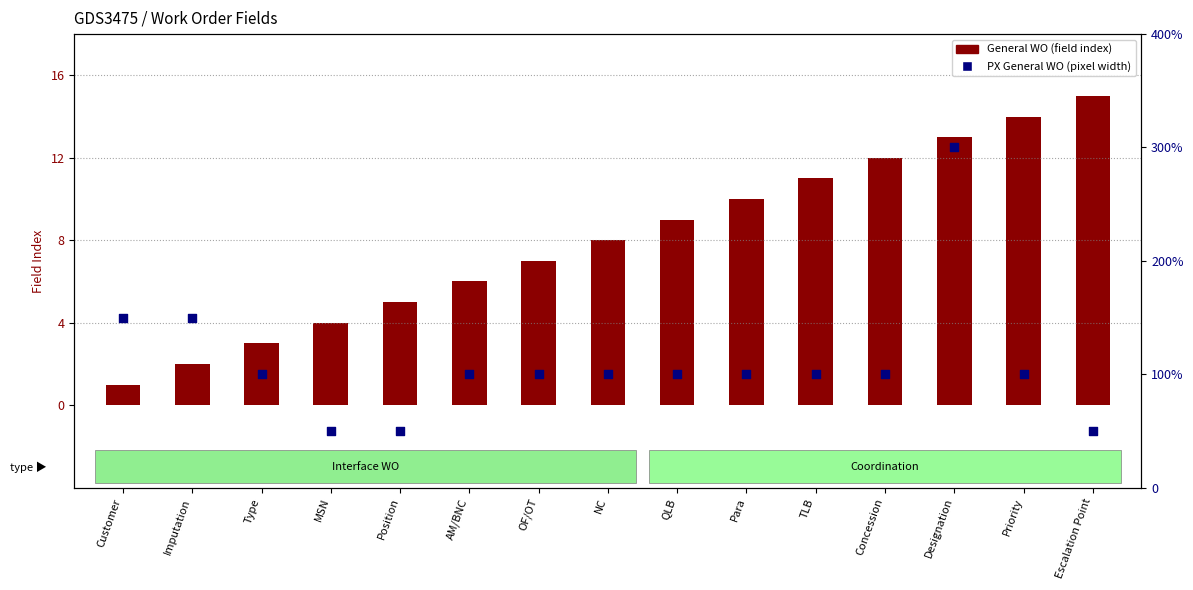

What are all the series names shown in the legend?

General WO (field index), PX General WO (pixel width)